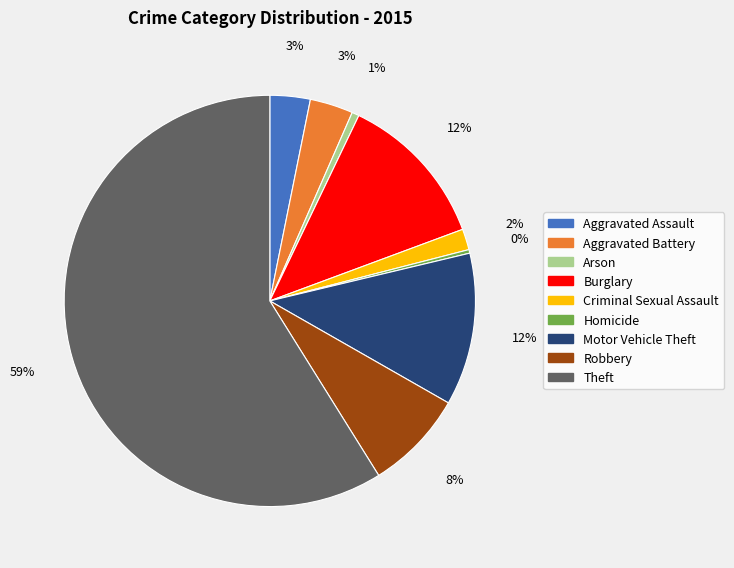

To the nearest percent, what is the average slice percentage?

11%